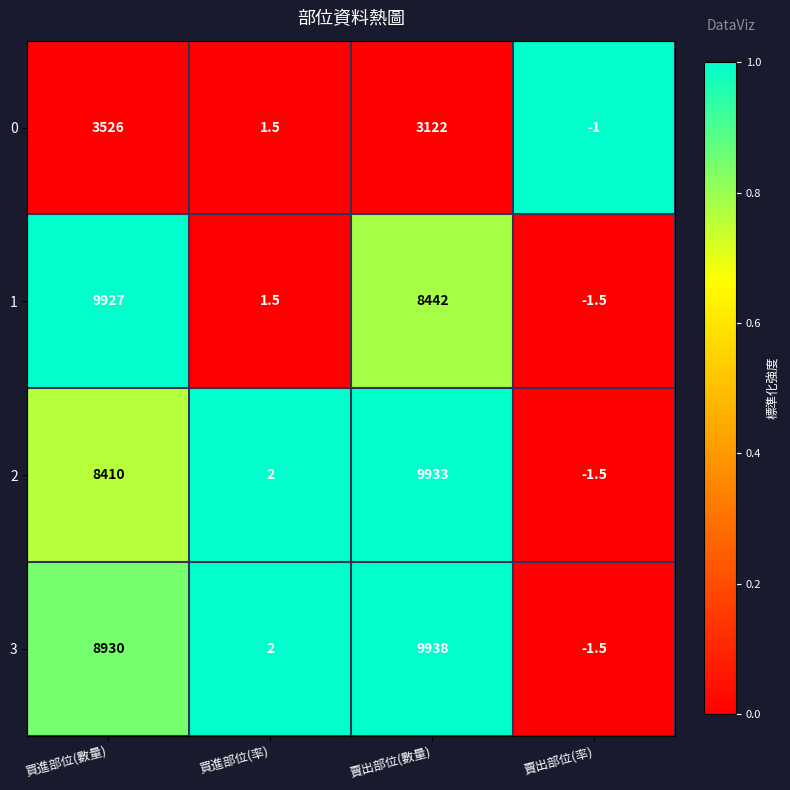

What is the minimum value shown in the chart?

-1.5